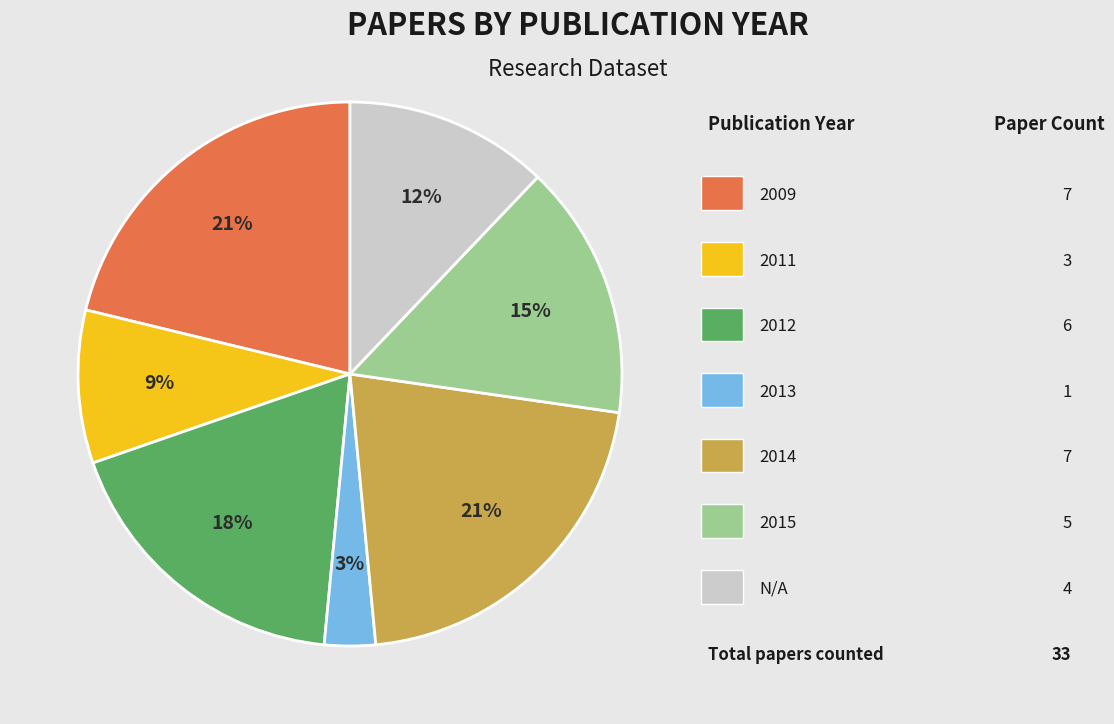

To the nearest percent, what is the average slice percentage?

14%